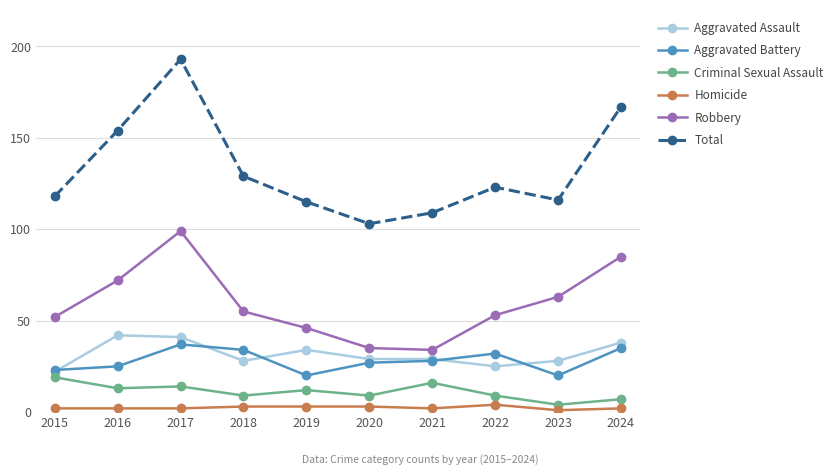

What is the sum of all Criminal Sexual Assault values?

112